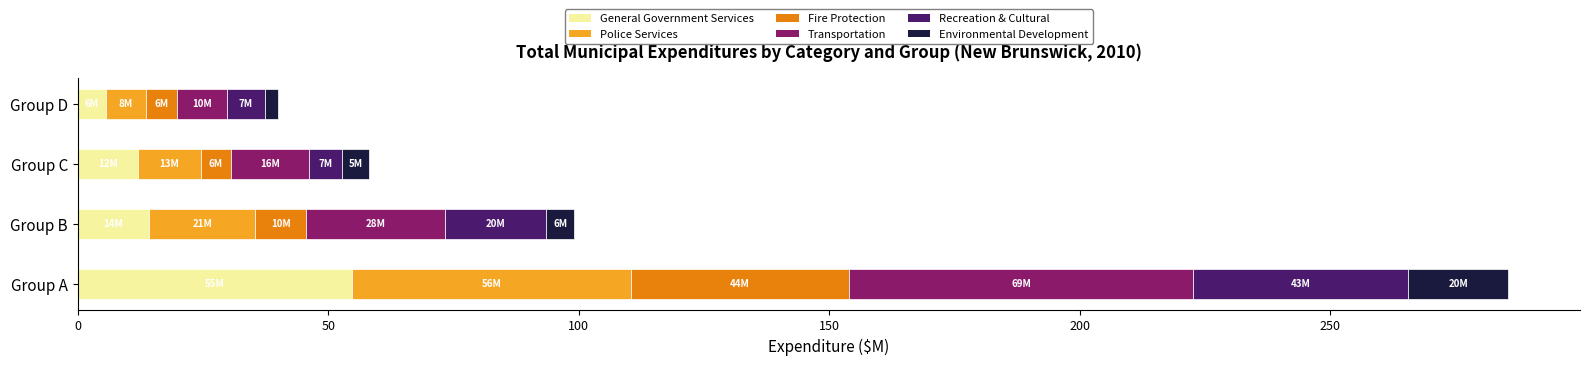

Between Group A and Group C, which series saw the biggest shift?

Transportation